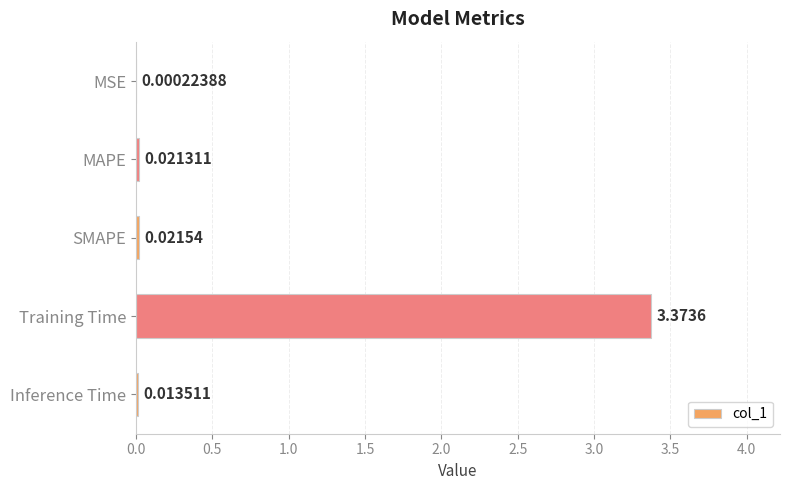

At which category does the chart reach its peak across all series?

Training Time